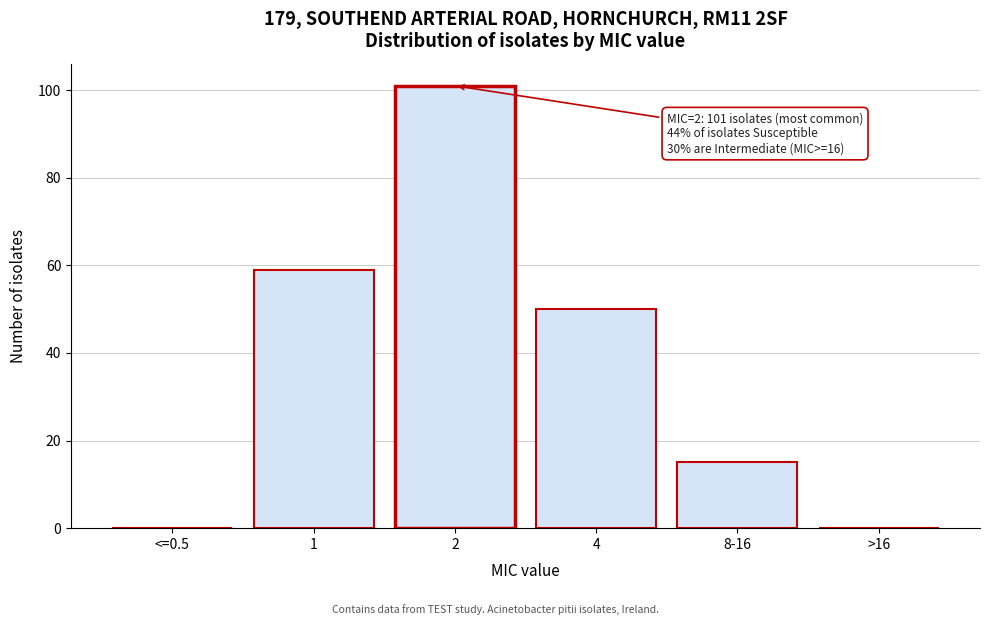

Reading left to right, transcribe all the data shown in this chart.

<=0.5=0	1=59	2=101	4=50	8-16=15	>16=0